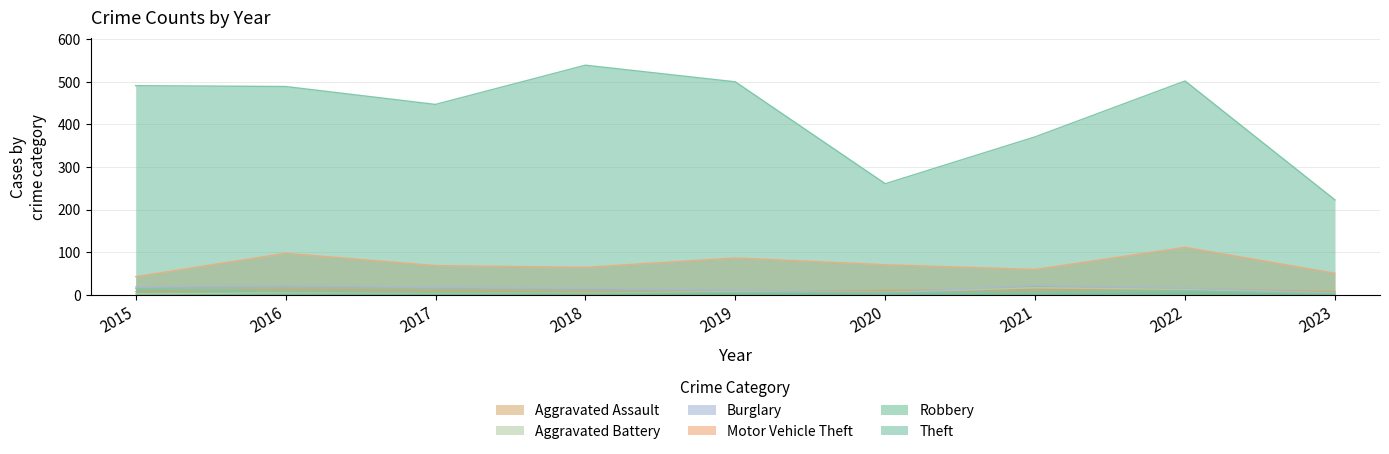

How many values in the Aggravated Assault series are below 10?

4